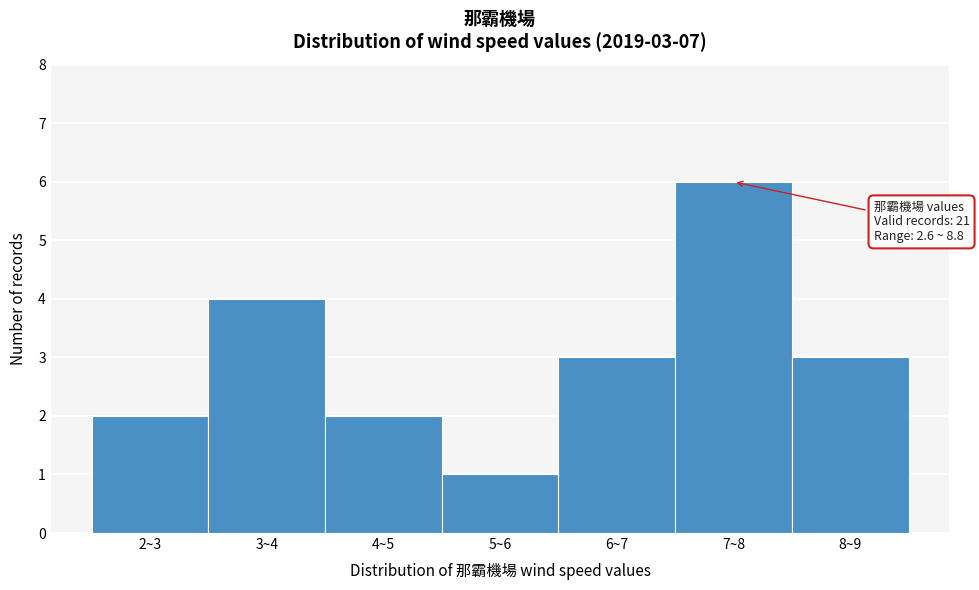

Reading left to right, list all the values displayed in this chart.

2~3=2	3~4=4	4~5=2	5~6=1	6~7=3	7~8=6	8~9=3